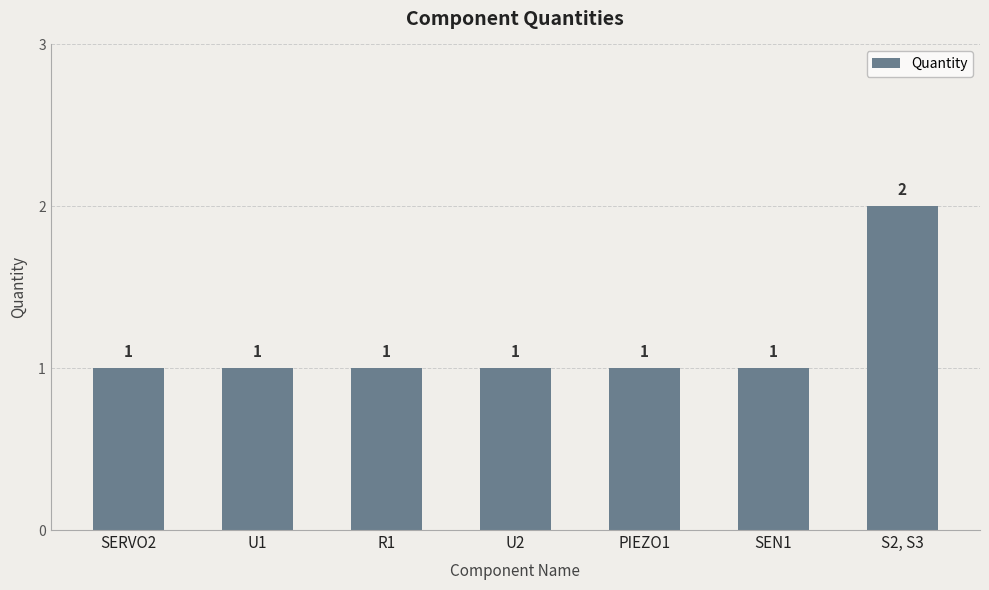

Reading left to right, transcribe all the data shown in this chart.

1	1	1	1	1	1	2